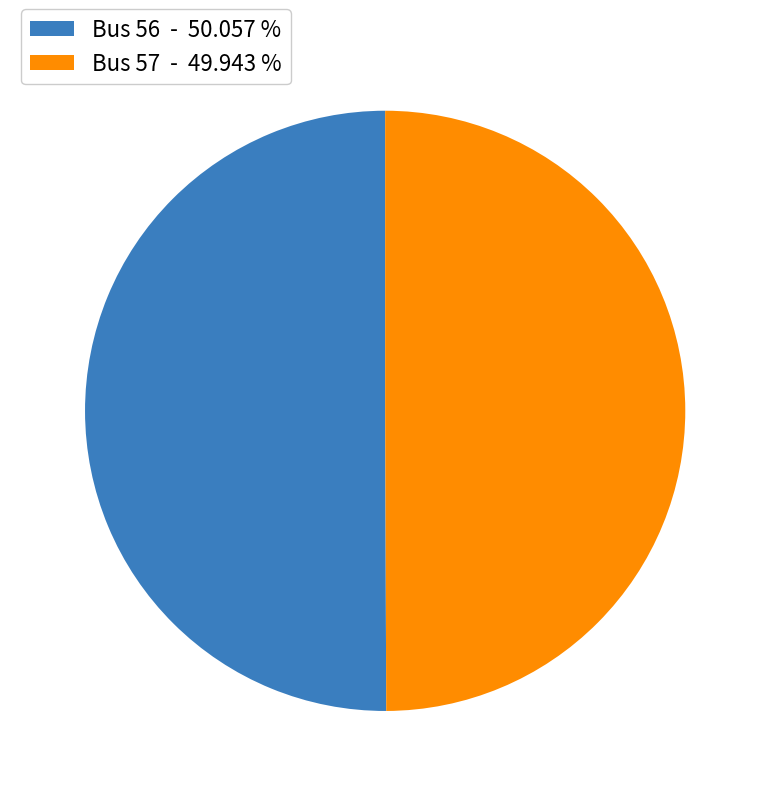

What is the ratio of the value at Bus 57 - 49.943 % to the value at Bus 56 - 50.057 %?

1.0